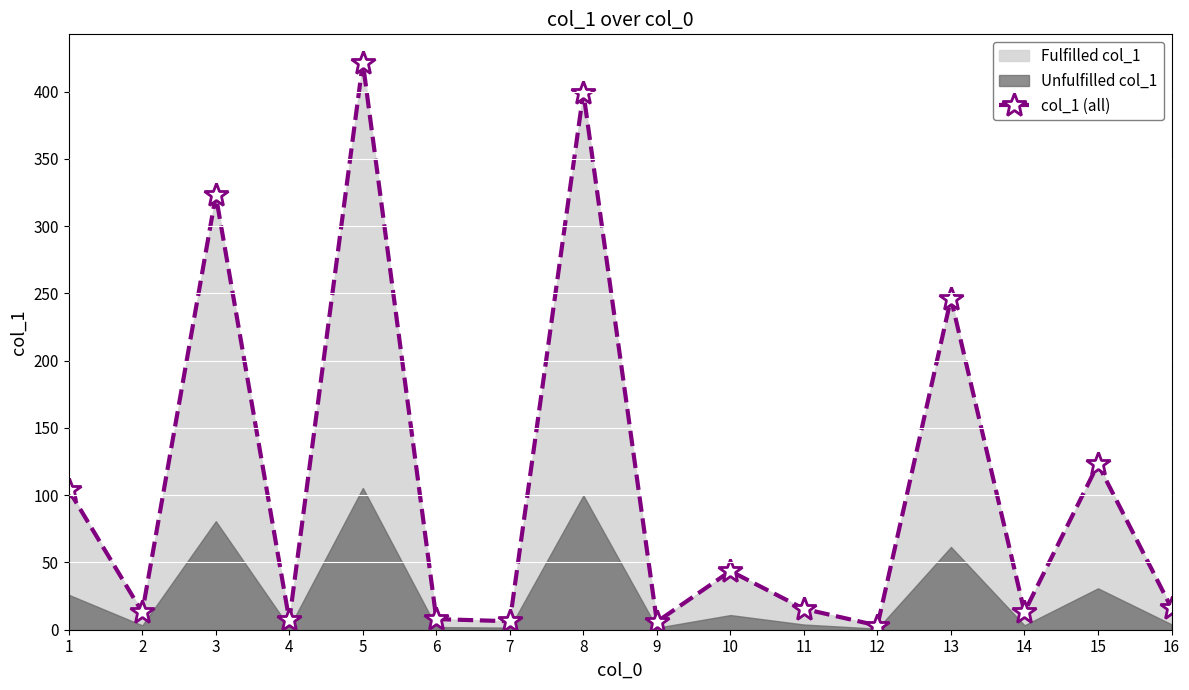

Between 9 and 2, which is larger?

2